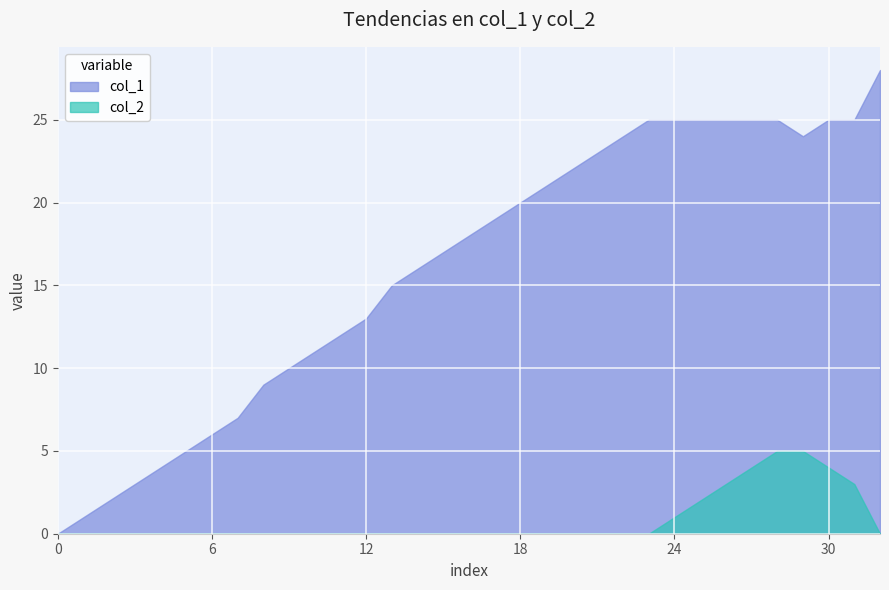

How many lines are shown in the chart?

2